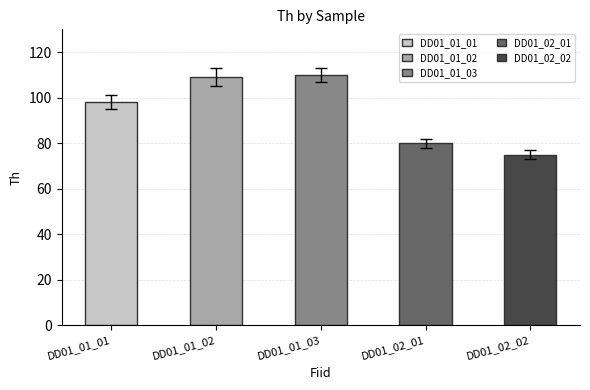

Reading left to right, extract all data points from this chart.

98	109	110	80	75